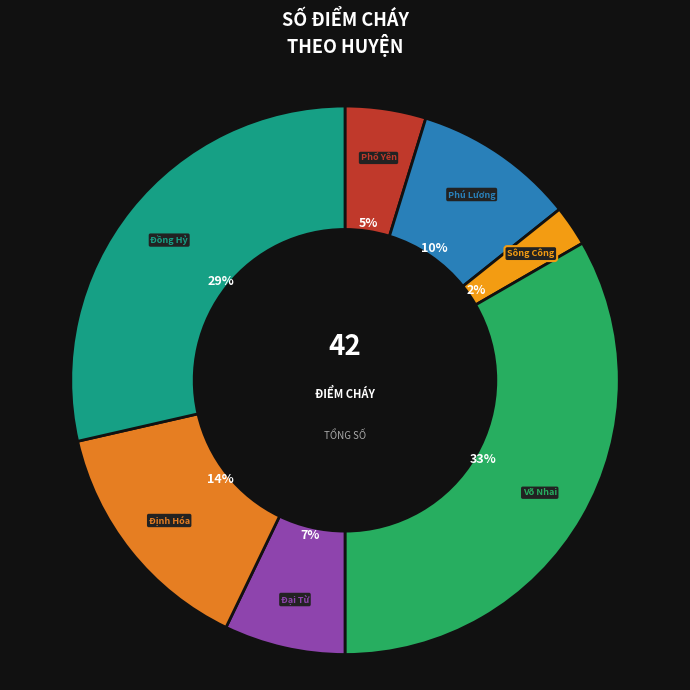

Is there a majority slice in this chart?

No